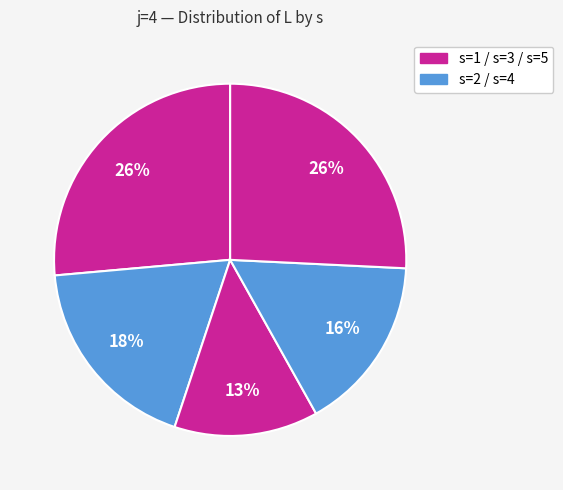

Which category has the biggest portion of the pie?

s=1